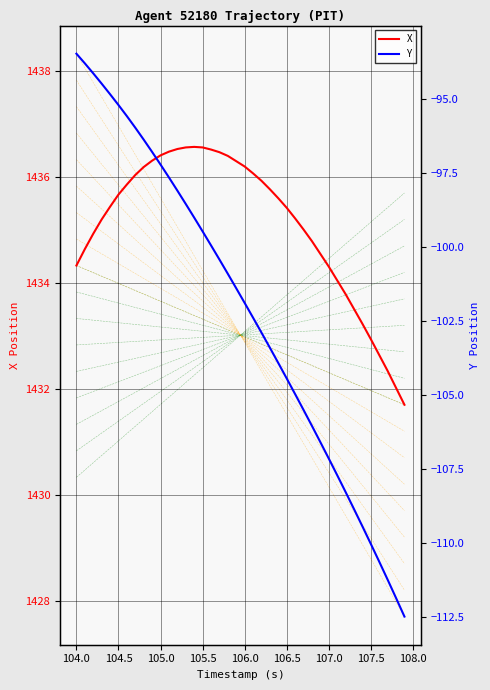

Which series has the largest total across all categories?

X